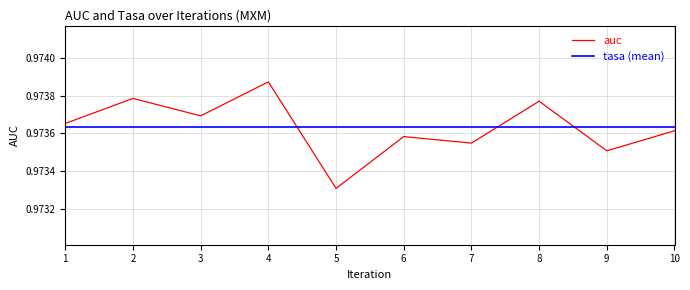

True or false: the data has more than 1 interior local peaks.

True